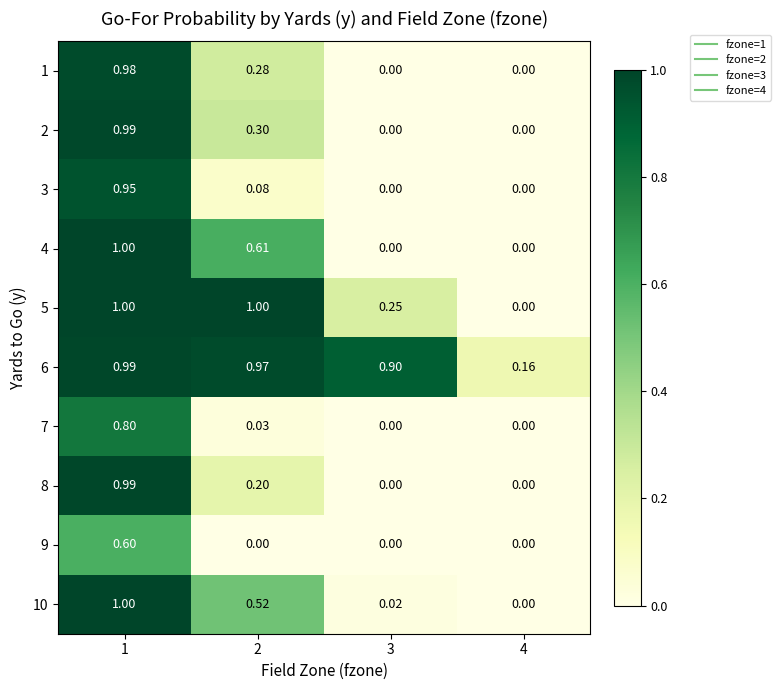

Is the value of 7 at 3 greater than the value of 1 at 1?

No